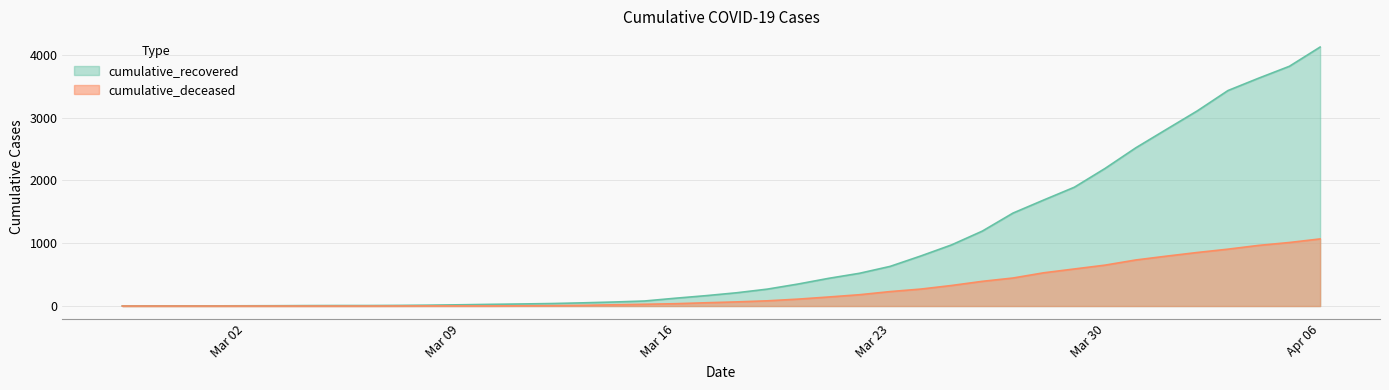

What is the value of the cumulative_deceased point at the 30th from the left?

446